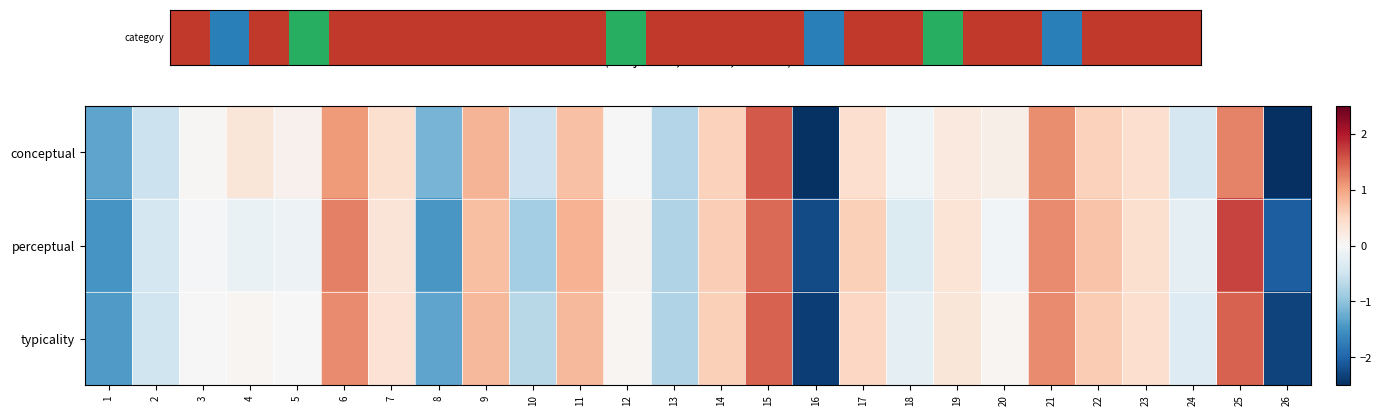

What is the minimum value shown in the chart?

-2.4